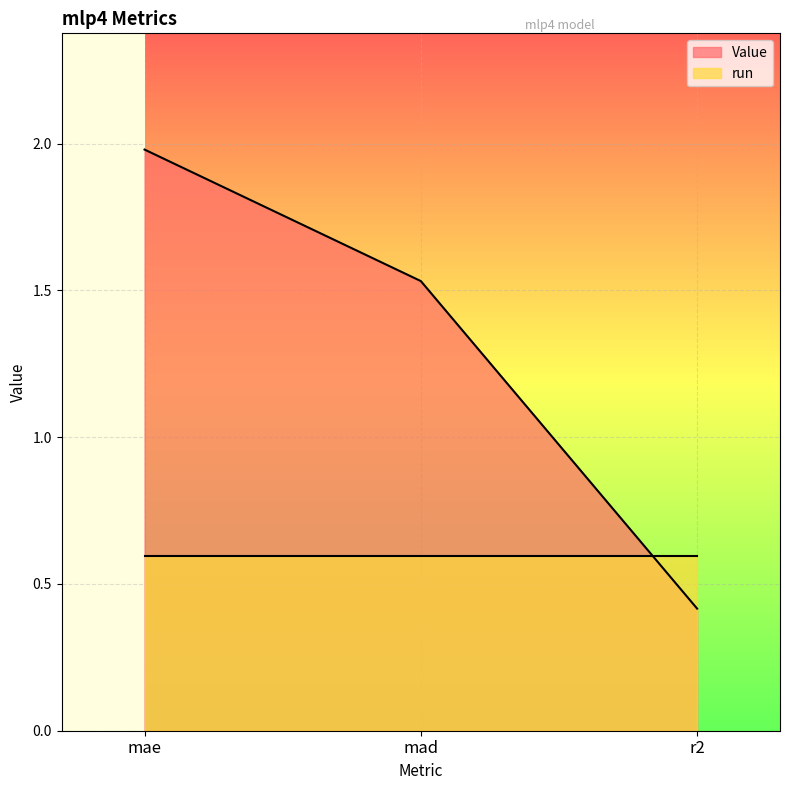

What is the average value?

1.3